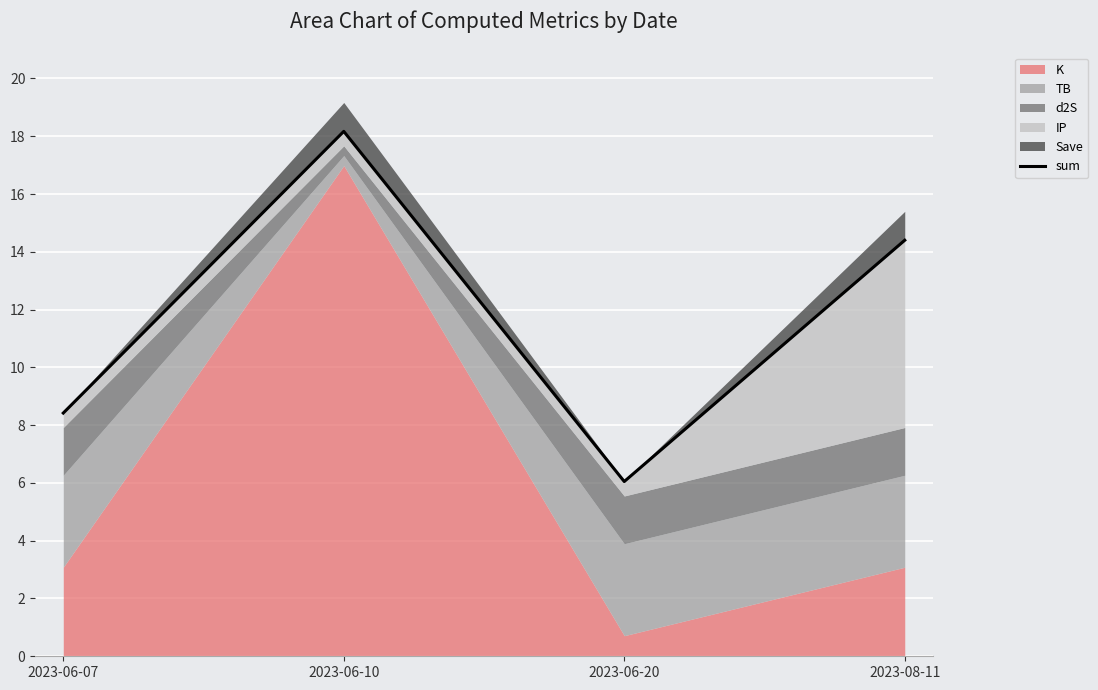

How many points are higher than both their immediate neighbors (excluding endpoints)?

1